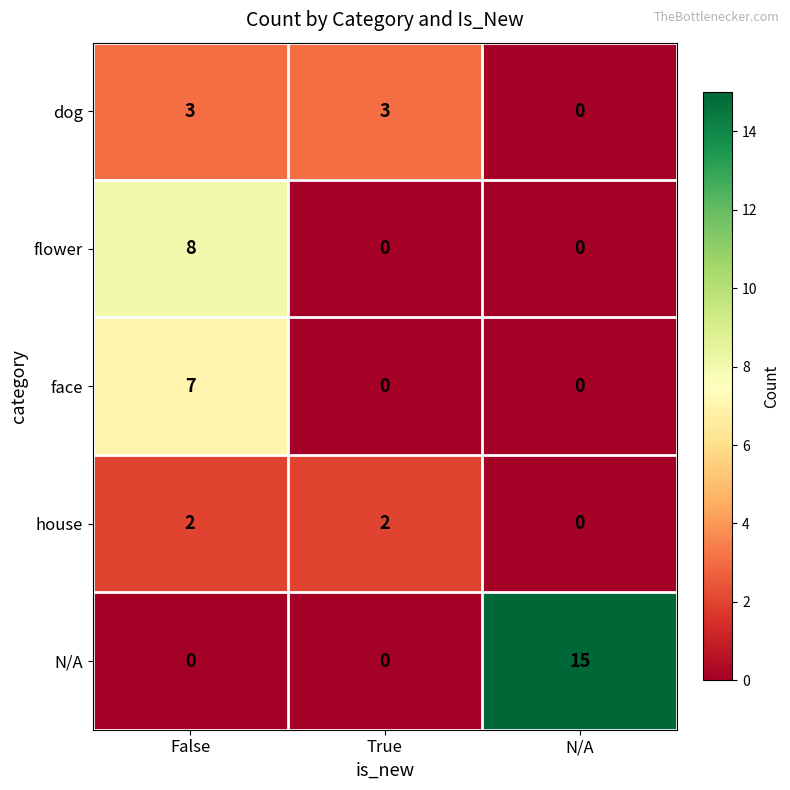

Rank the series by their maximum value, from highest to lowest.

N/A, flower, face, dog, house